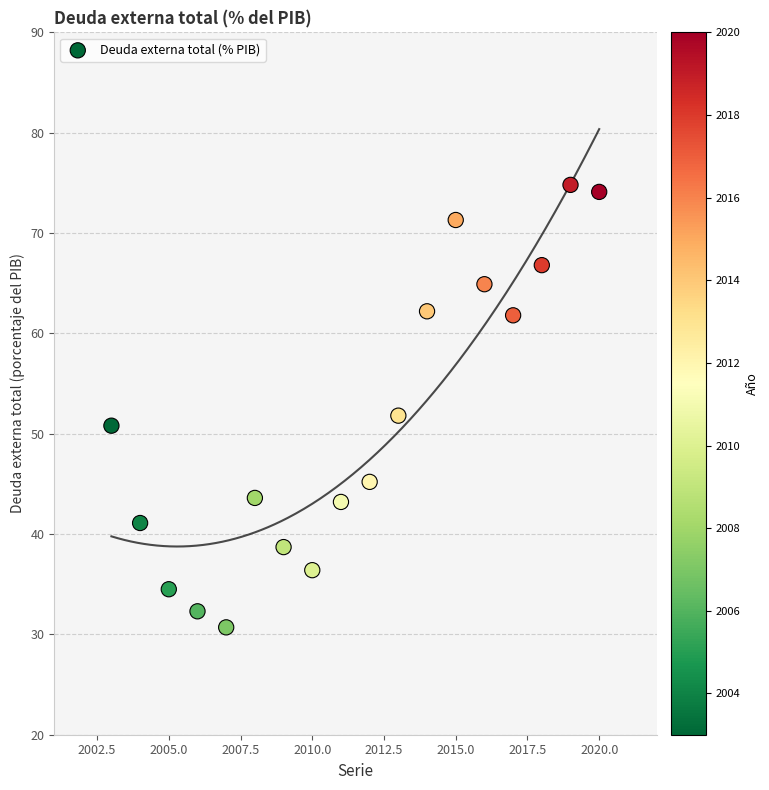

What is the range of X values (max minus min)?

17.0